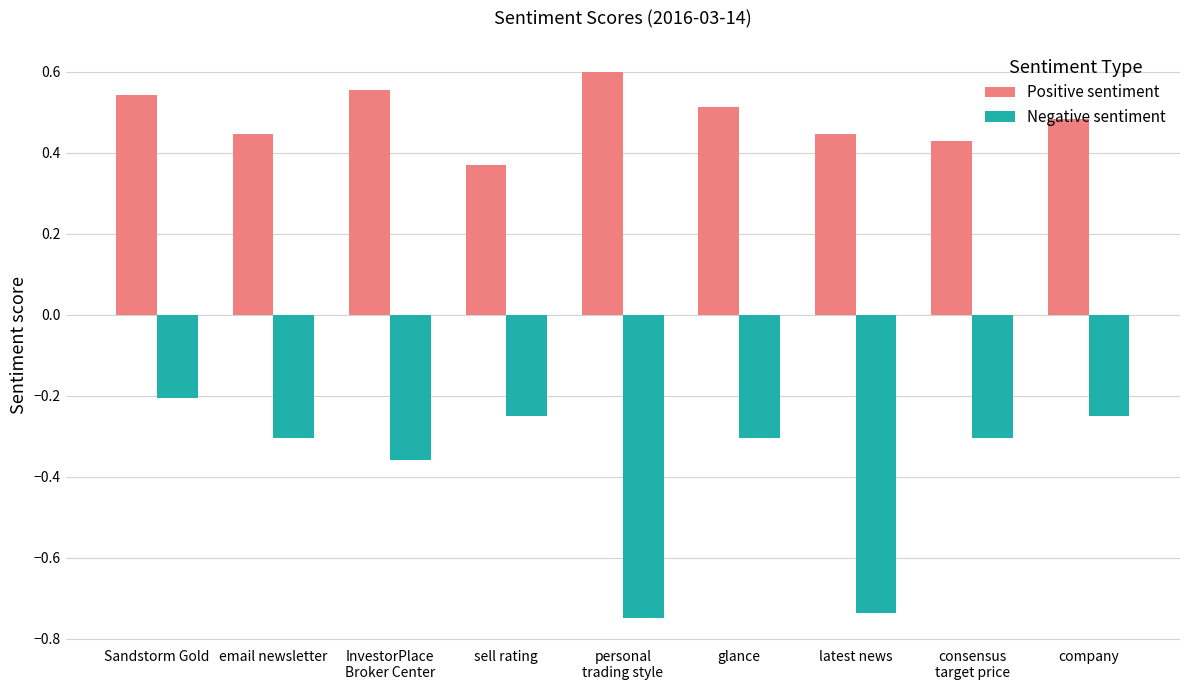

Rank the series by their average value, from lowest to highest.

Negative sentiment, Positive sentiment